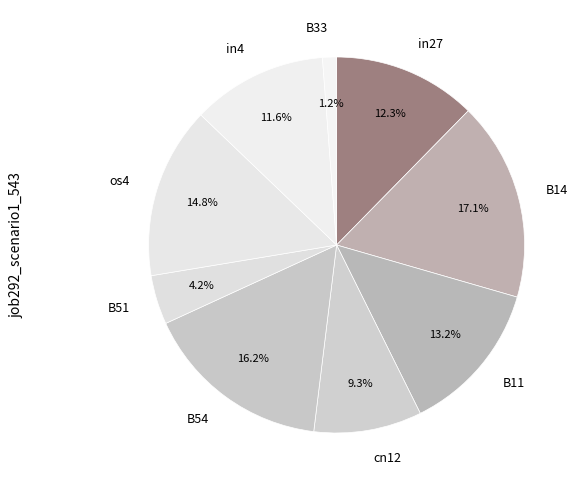

Which category has the smallest portion of the pie?

B33